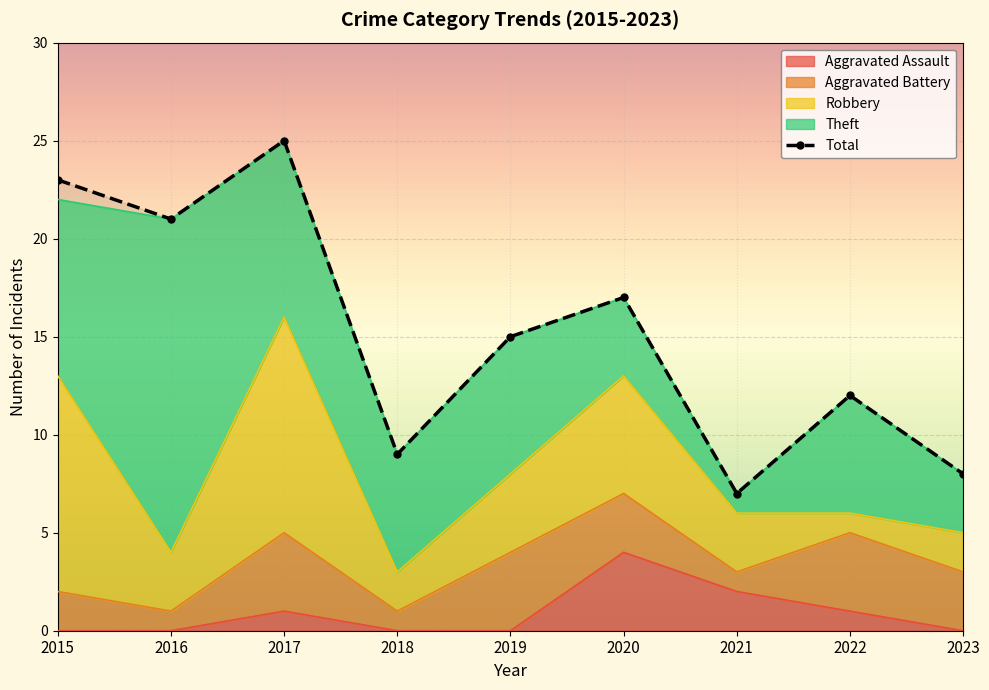

How many Aggravated Battery values are between 1 and 4?

9